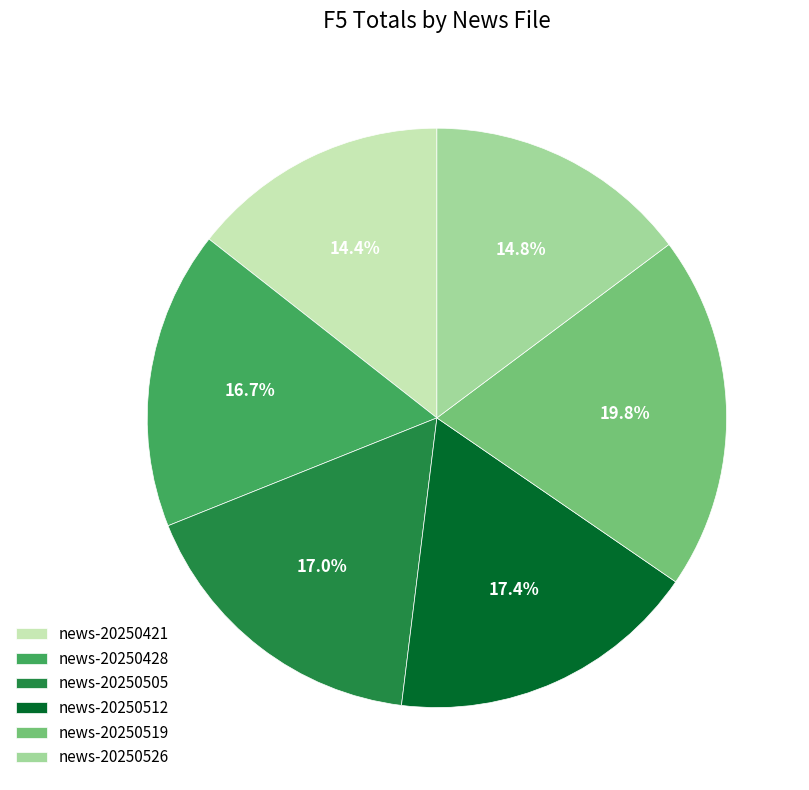

How many segments does this pie chart have?

6